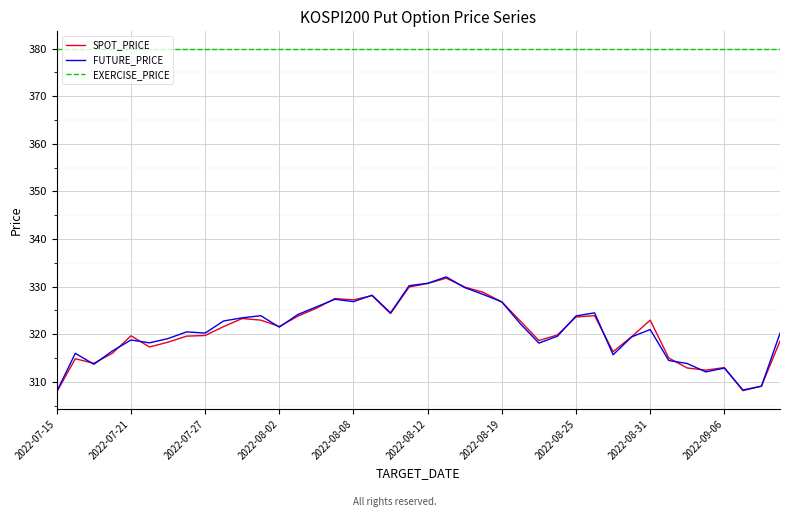

How many distinct data groups are displayed?

3